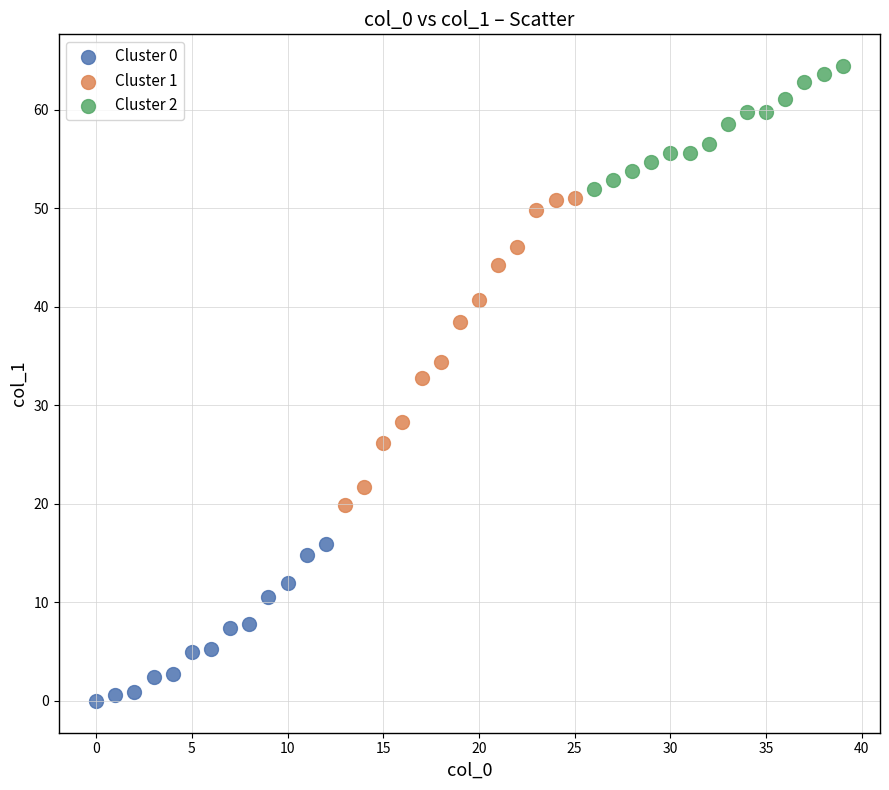

Which series contains the lowest Y value?

Cluster 0